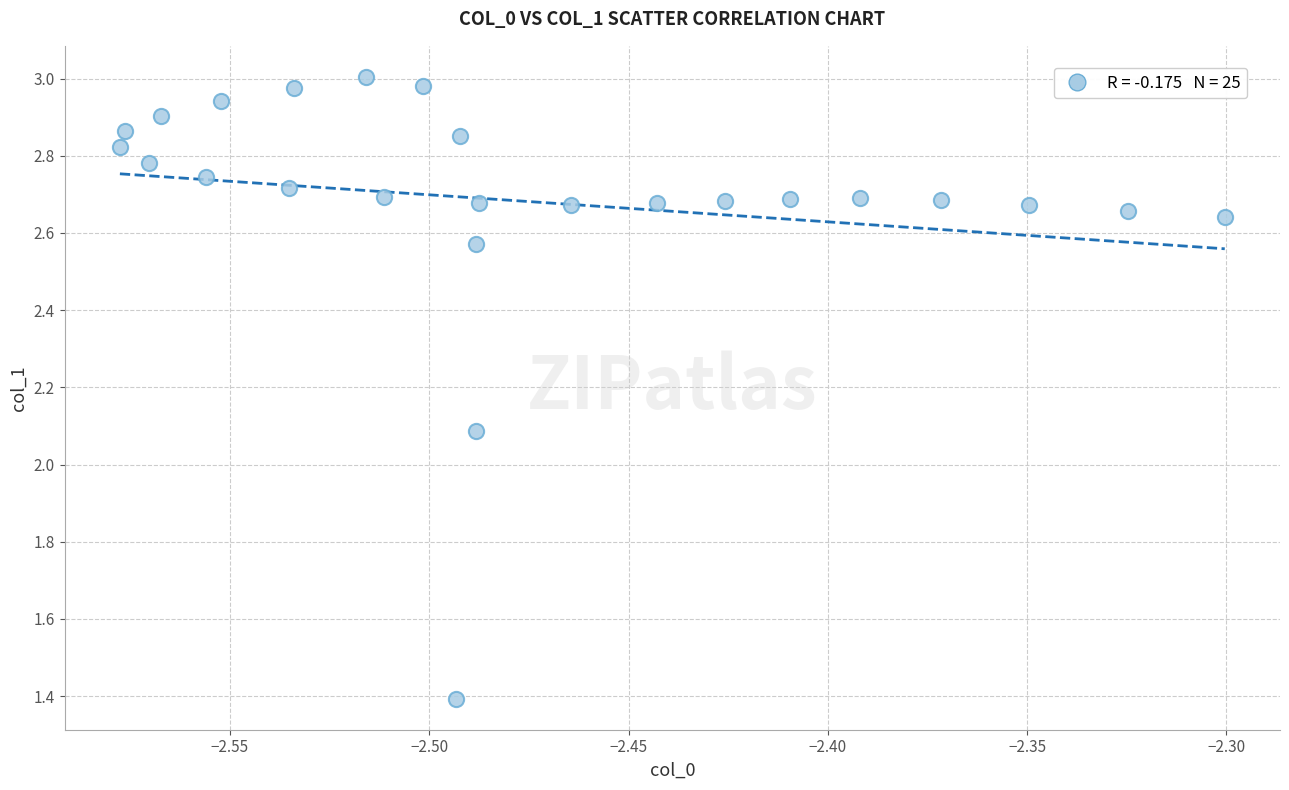

What Y value in the scatter plot is closest to 2?

2.1